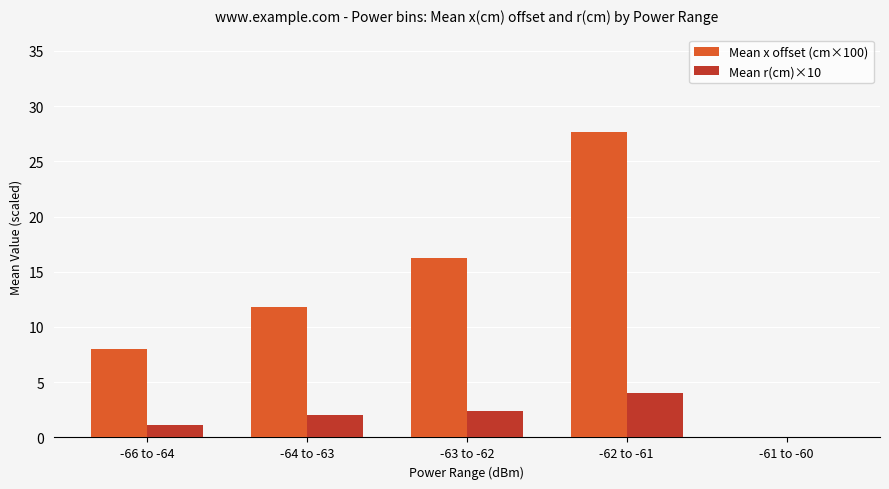

What is the greatest value displayed?

27.7